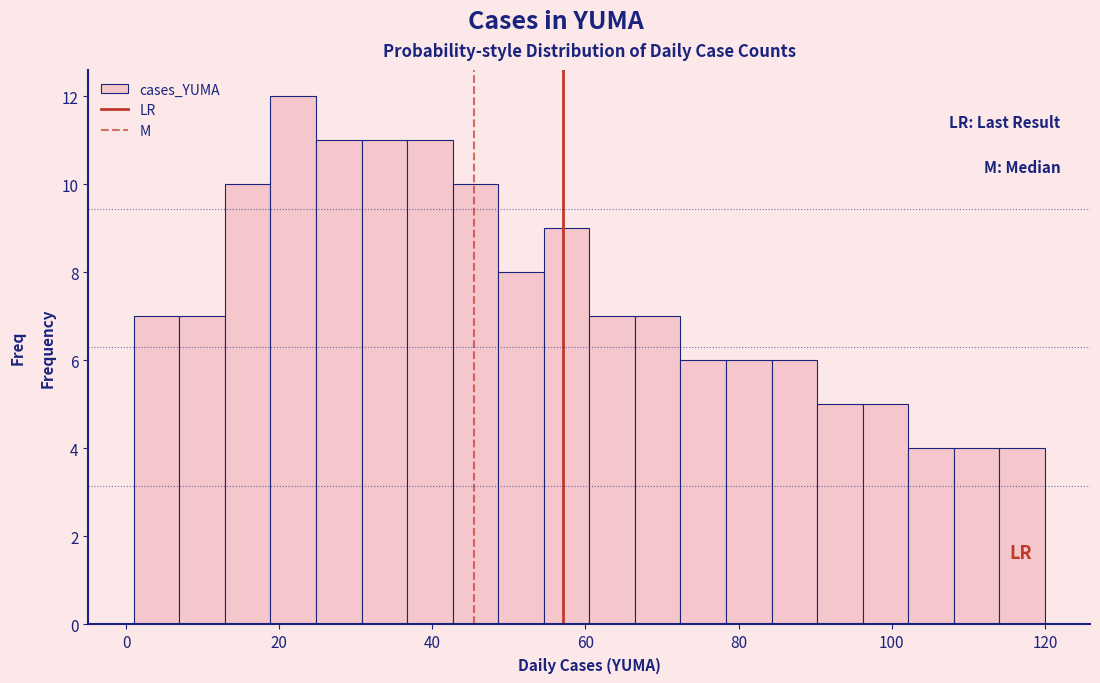

Around what value on the x-axis is the tallest bar? Give the approximate position of its centre, as read against the axis.

22